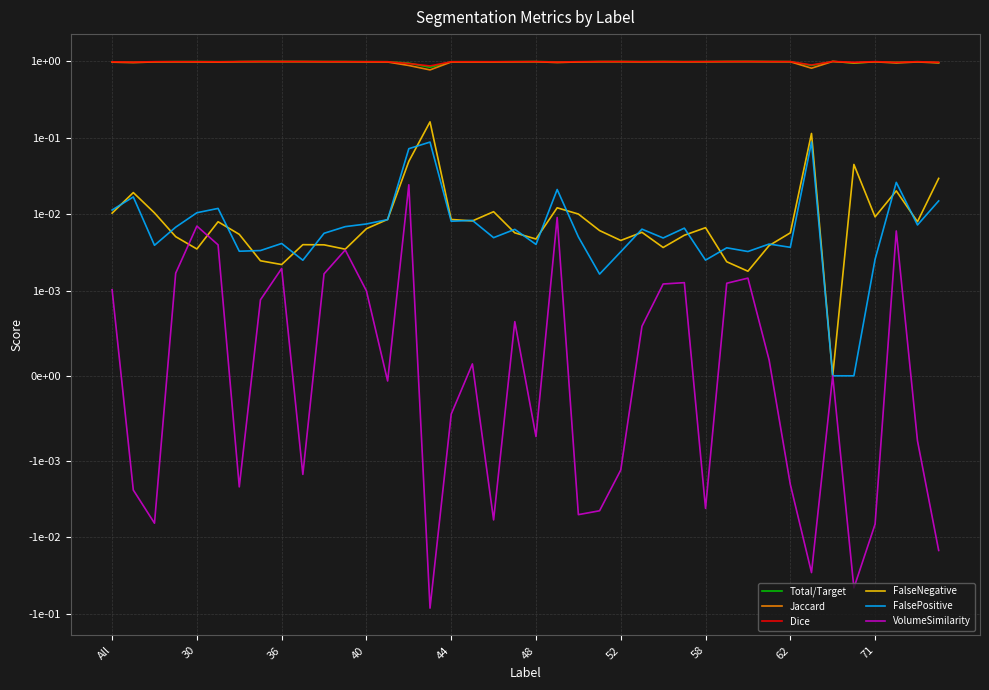

What is the maximum value for Dice?

1.0